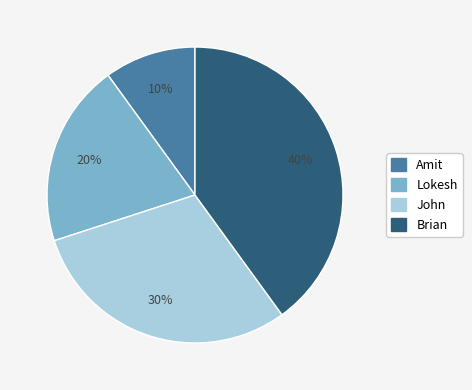

What is the ratio of the value at Brian to the value at Lokesh?

2.0